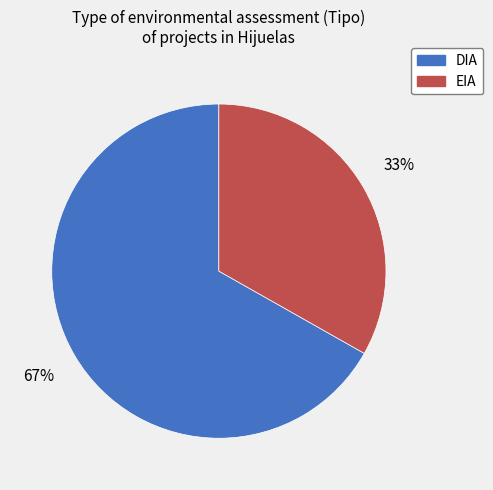

Which has a higher value, DIA or EIA?

DIA